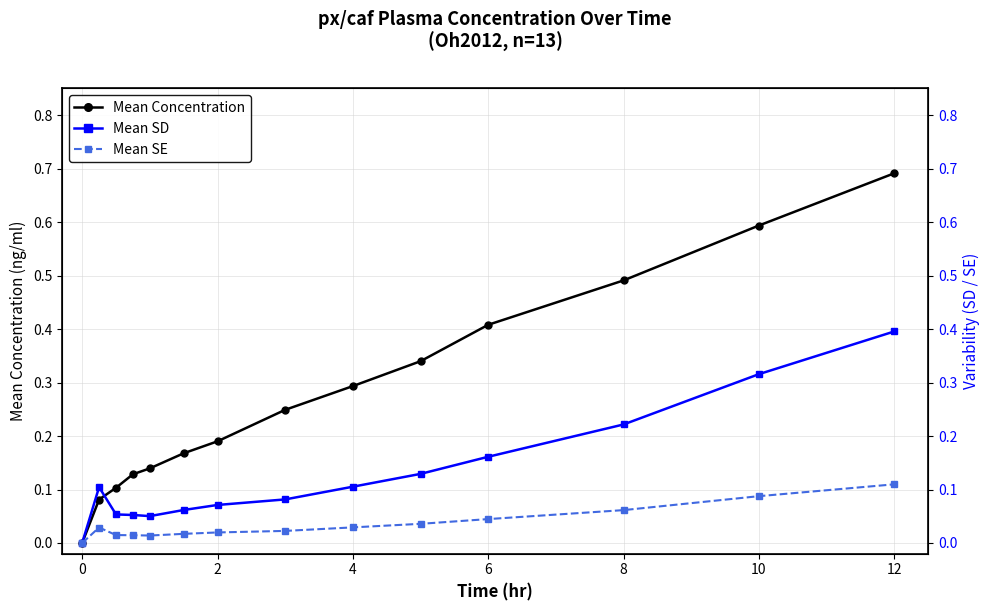

At which label does Mean Concentration reach its peak?

12